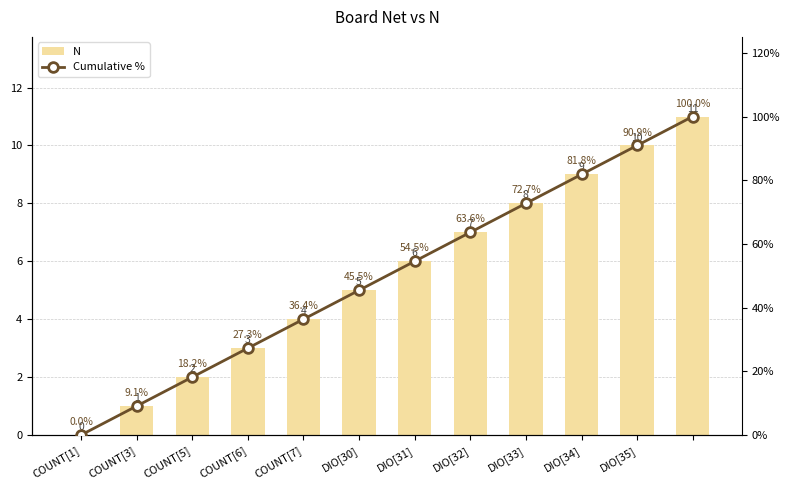

The value of Cumulative % at DIO[34] is 81.8. True or false?

True